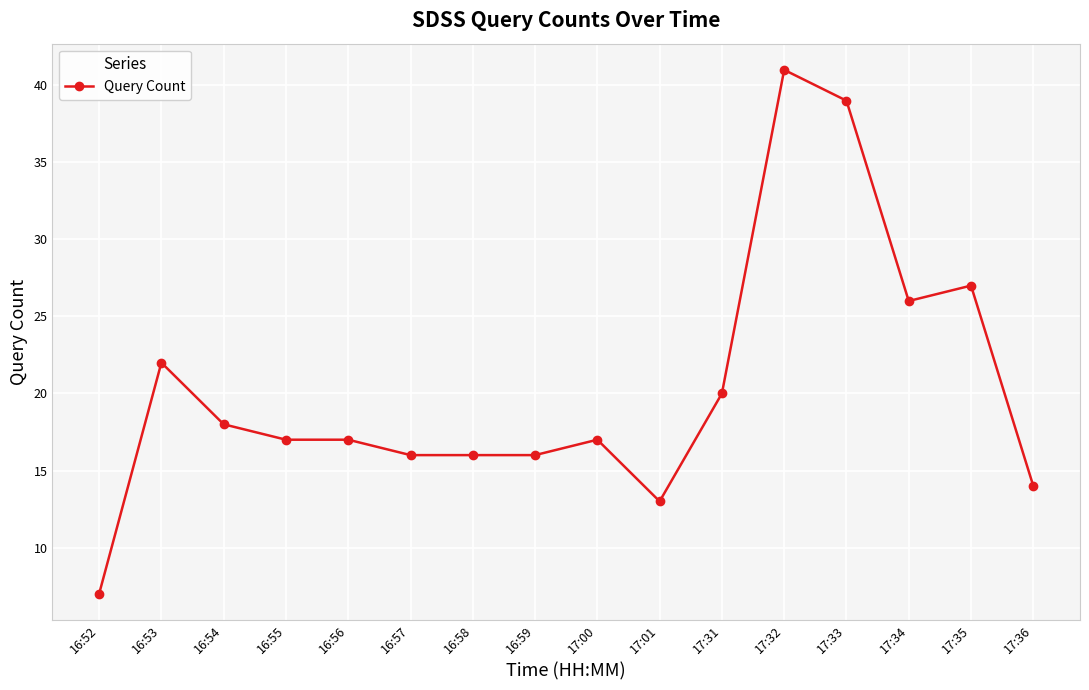

Does the chart have visible grid lines?

Yes